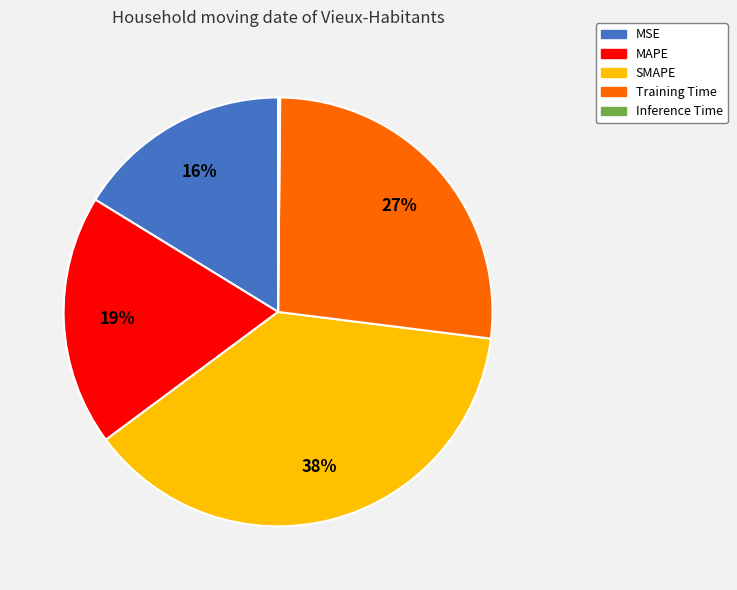

Is the sum of SMAPE and MSE greater than half?

Yes